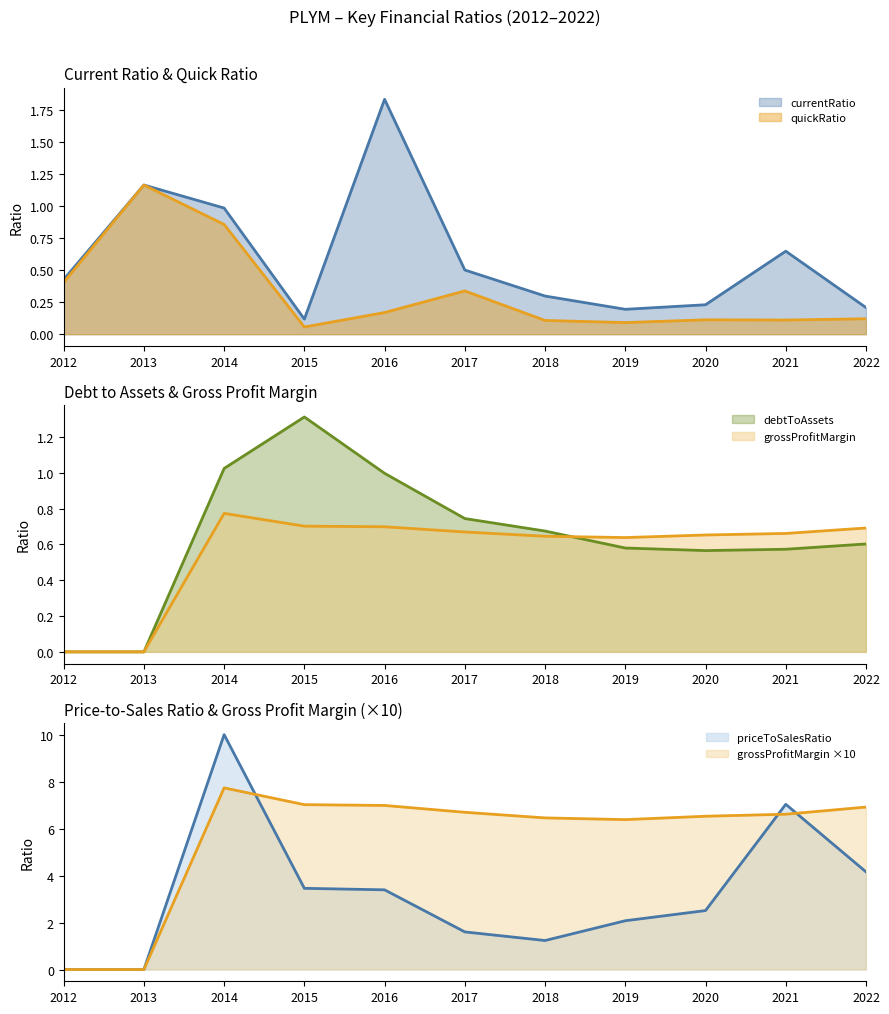

How many values in debtToAssets are above zero?

9